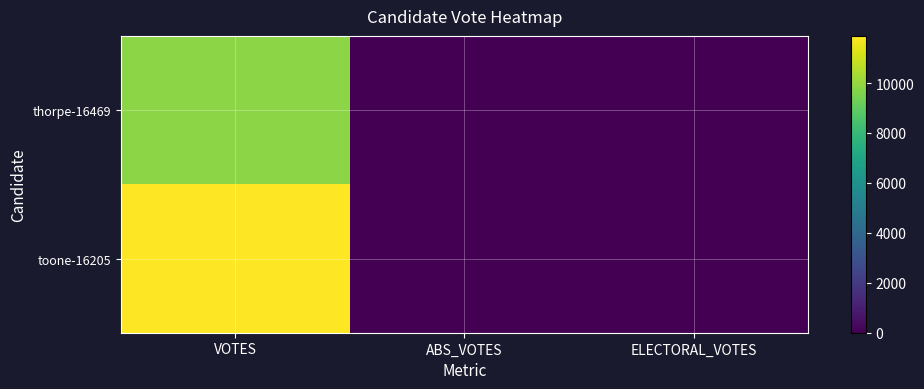

At ELECTORAL_VOTES, list the series in order from smallest to largest.

thorpe-16469, toone-16205